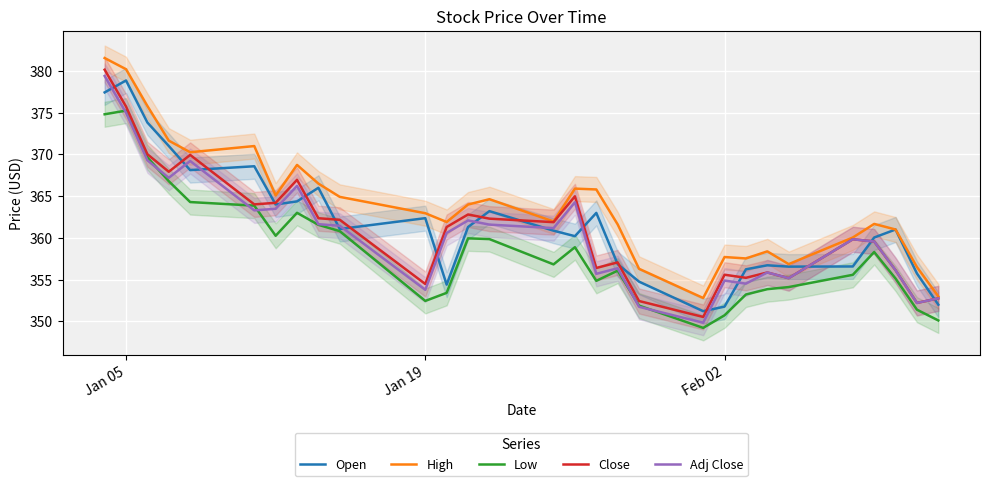

The value of High at Feb 02 is 357.7. True or false?

True